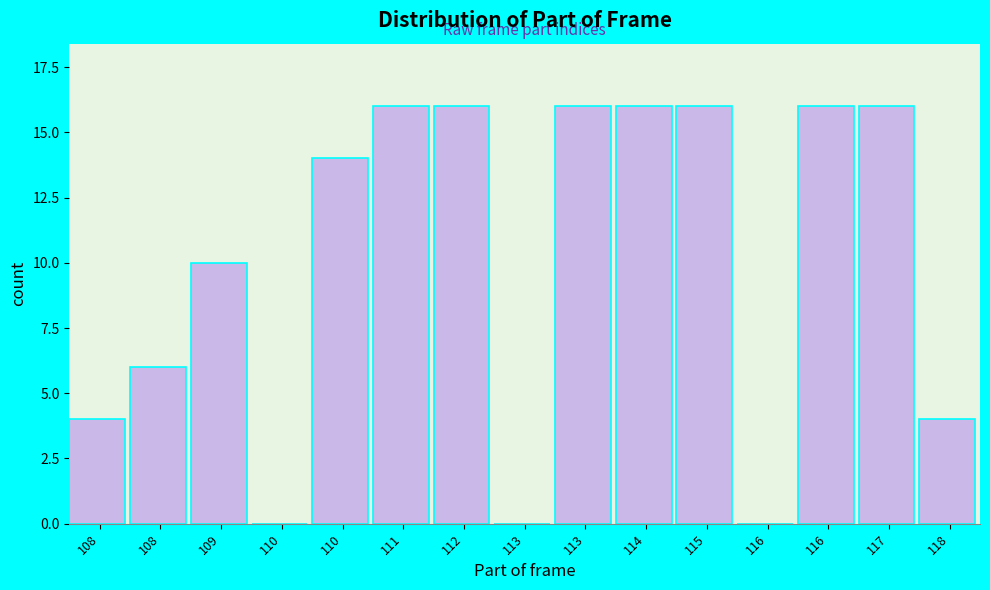

Count the number of categories in the chart.

15